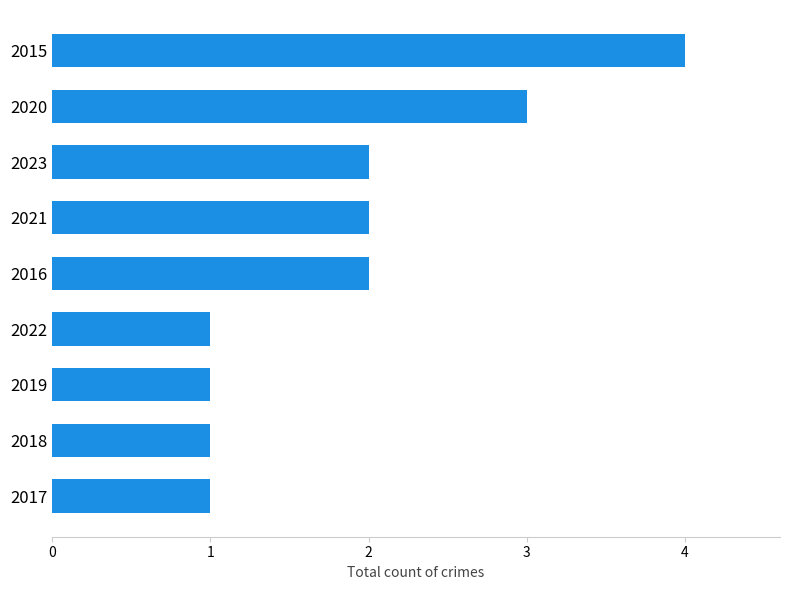

How many bars are there in total?

9